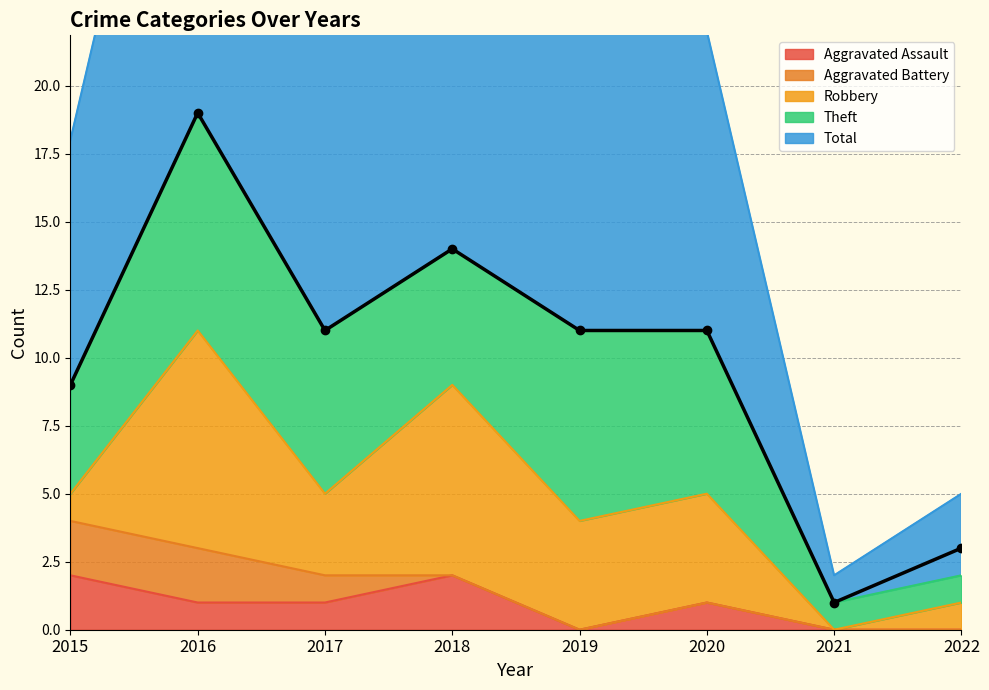

The value of Aggravated Assault at 2020 is 1. True or false?

True